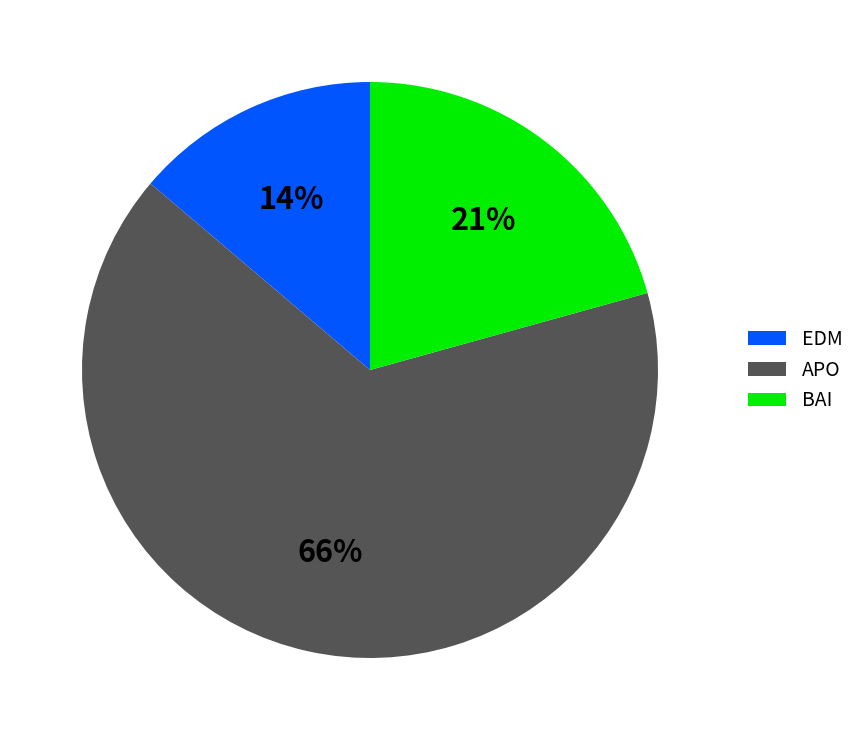

Is the sum of BAI and APO greater than half?

Yes